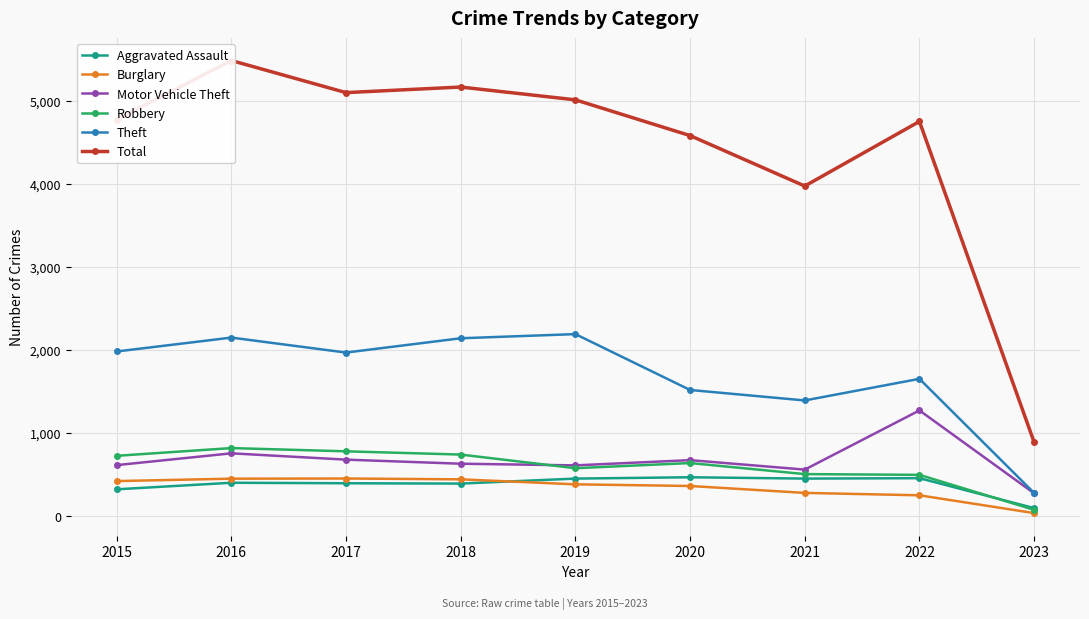

Reading left to right, transcribe all the data shown in this chart.

Aggravated Assault: 2015=323	2016=402	2017=396	2018=392	2019=452	2020=468	2021=452	2022=457	2023=97
Burglary: 2015=422	2016=451	2017=453	2018=443	2019=383	2020=363	2021=280	2022=251	2023=37
Motor Vehicle Theft: 2015=614	2016=756	2017=680	2018=631	2019=611	2020=674	2021=560	2022=1272	2023=275
Robbery: 2015=726	2016=819	2017=780	2018=741	2019=577	2020=639	2021=506	2022=497	2023=76
Theft: 2015=1981	2016=2148	2017=1968	2018=2140	2019=2190	2020=1518	2021=1392	2022=1652	2023=279
Total: 2015=4771	2016=5481	2017=5095	2018=5162	2019=5008	2020=4578	2021=3971	2022=4748	2023=890